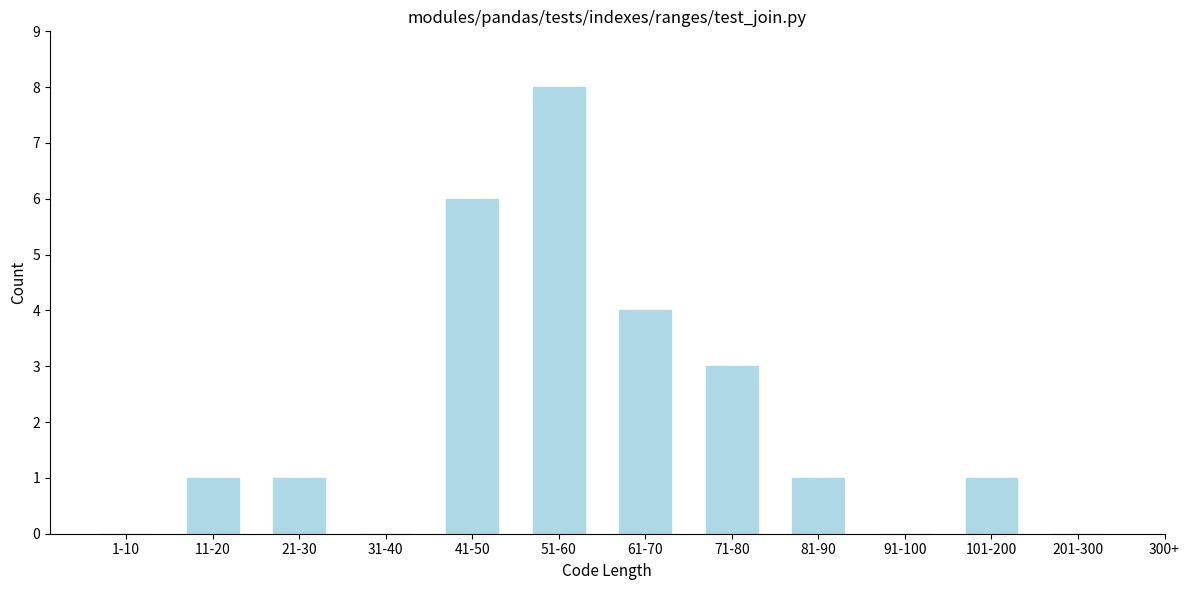

Reading left to right, transcribe all the data shown in this chart.

1-10=0	11-20=1	21-30=1	31-40=0	41-50=6	51-60=8	61-70=4	71-80=3	81-90=1	91-100=0	101-200=1	201-300=0